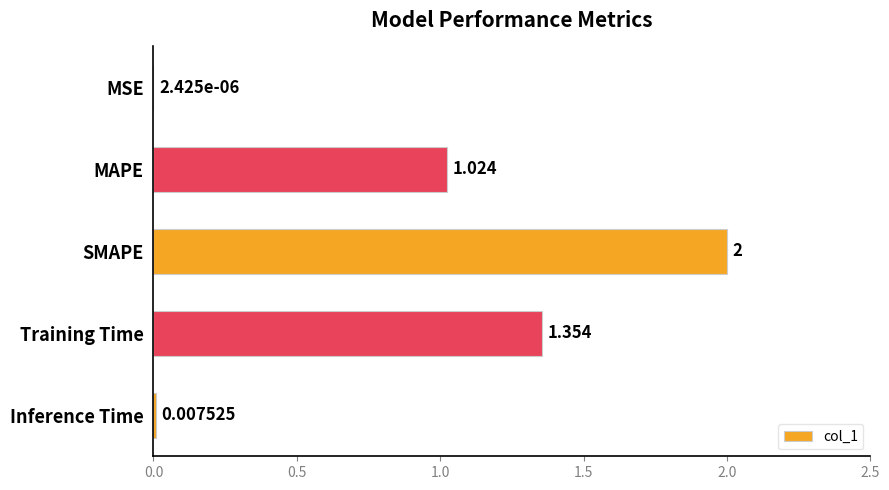

At which label is the value closest to 1?

MAPE